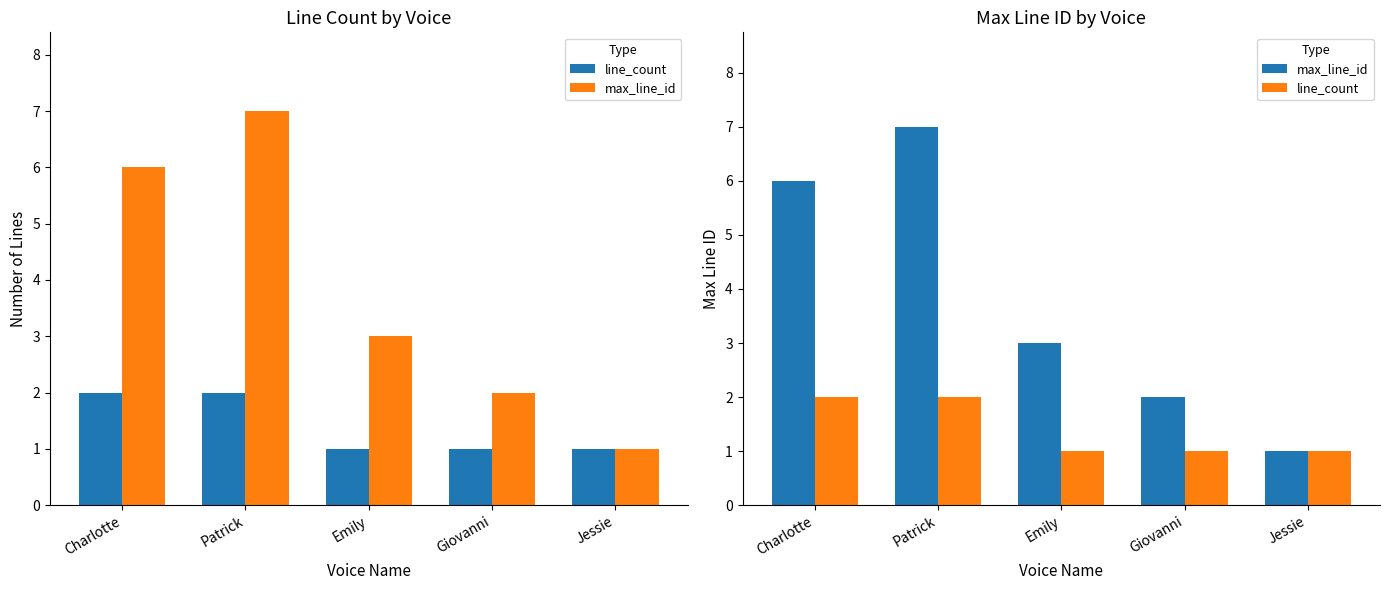

What is the total value across all series at Charlotte?

8